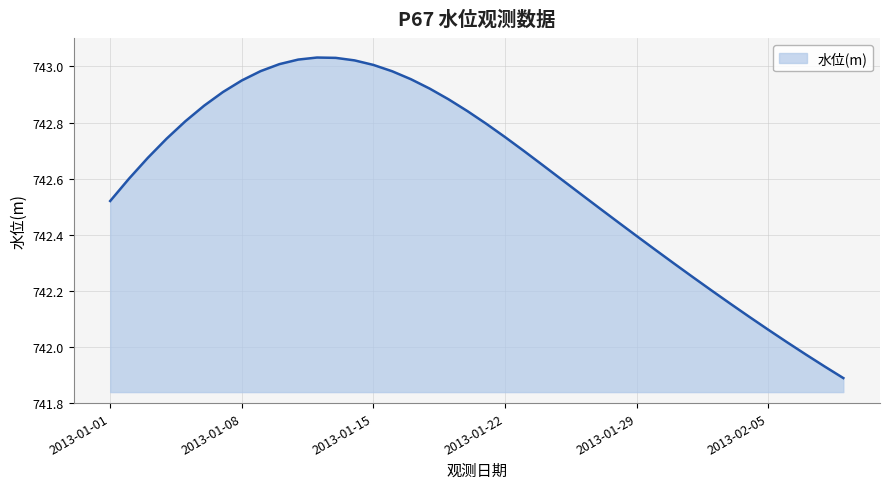

What is the difference between the maximum and minimum values?

1.1